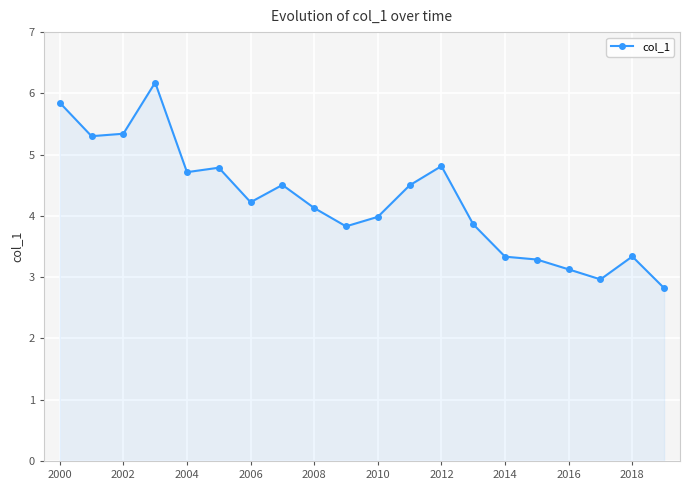

Reading left to right, transcribe all the data shown in this chart.

5.8	5.3	5.3	6.2	4.7	4.8	4.2	4.5	4.1	3.8	4.0	4.5	4.8	3.9	3.3	3.3	3.1	3.0	3.3	2.8